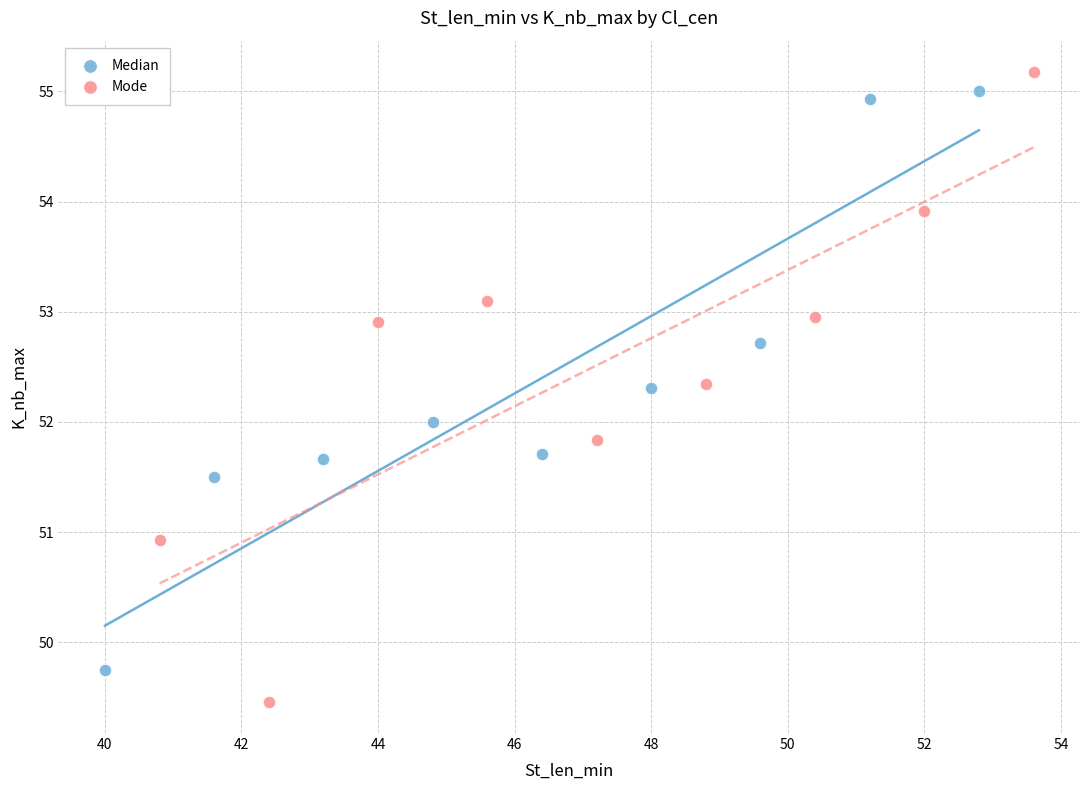

Which series reaches the minimum Y coordinate?

Mode